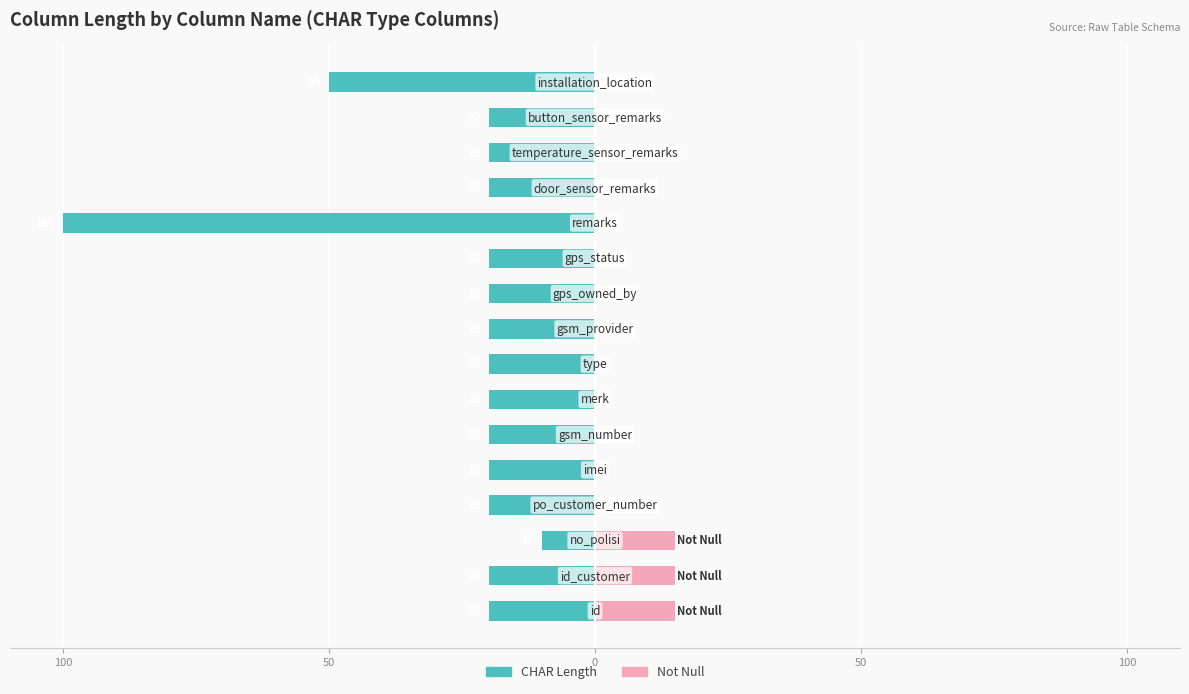

What are all the series names shown in the legend?

CHAR Length, Not Null